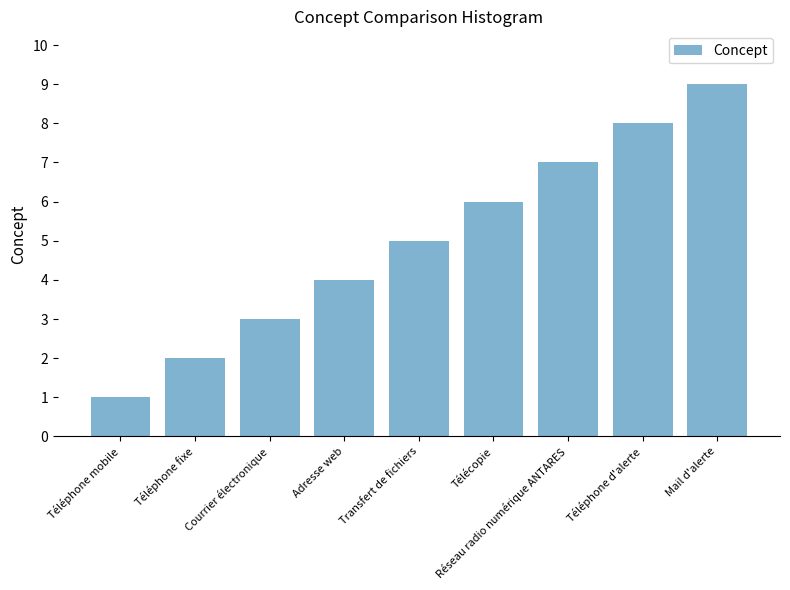

Reading right to left, list all the values displayed in this chart.

9	8	7	6	5	4	3	2	1